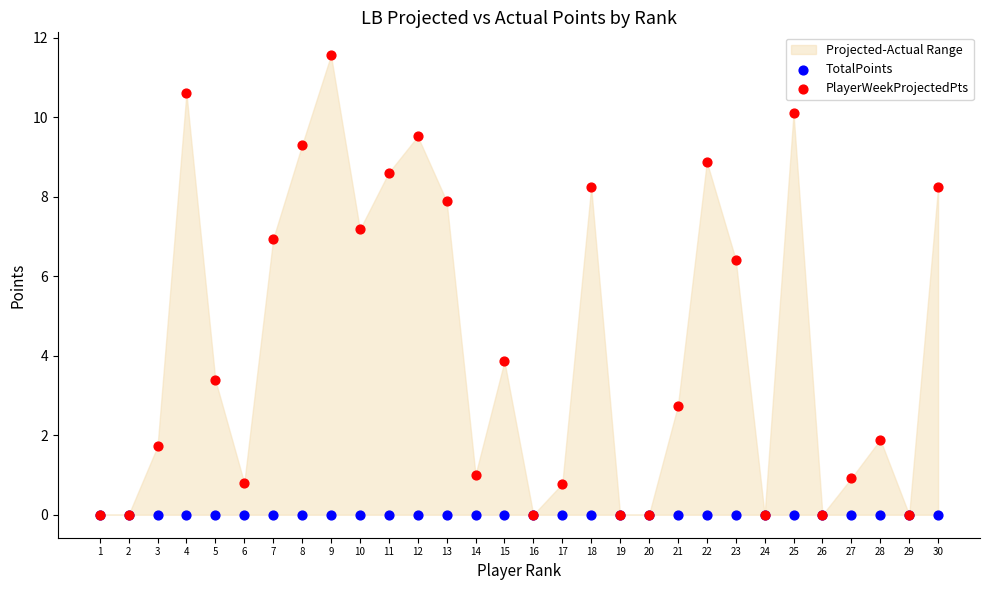

In the PlayerWeekProjectedPts series, what Y value is closest to 5?

3.9